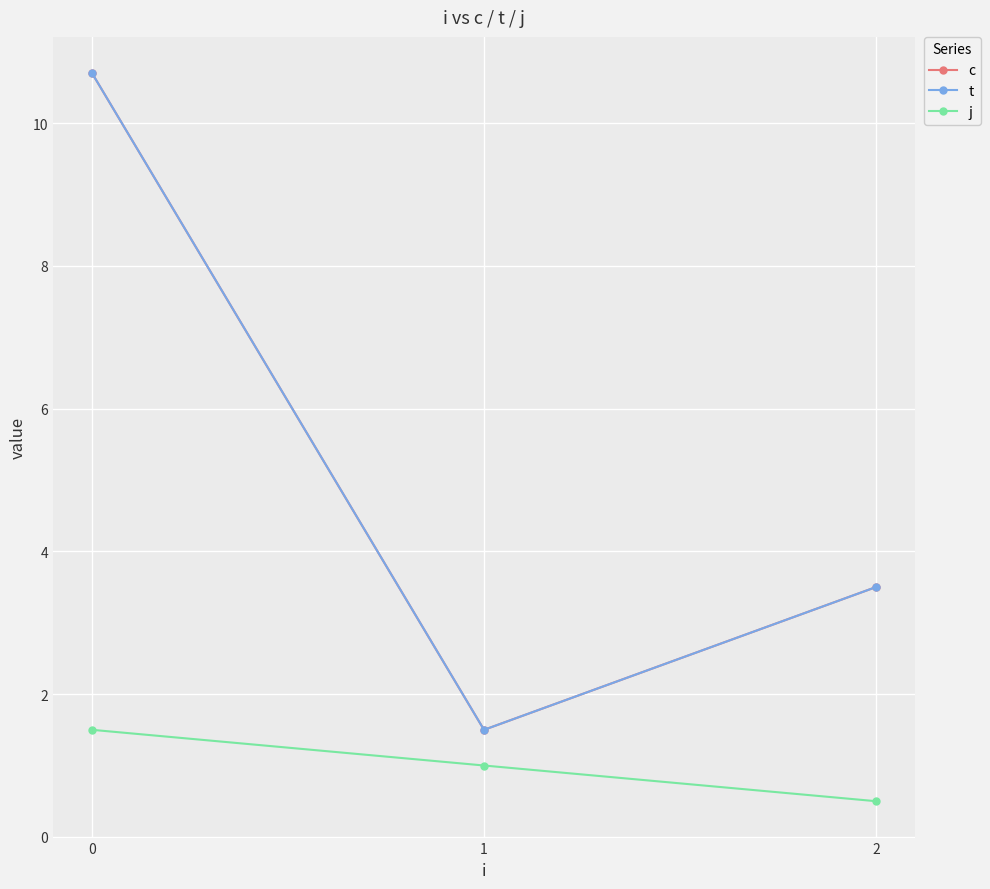

What is the smallest value displayed?

0.5